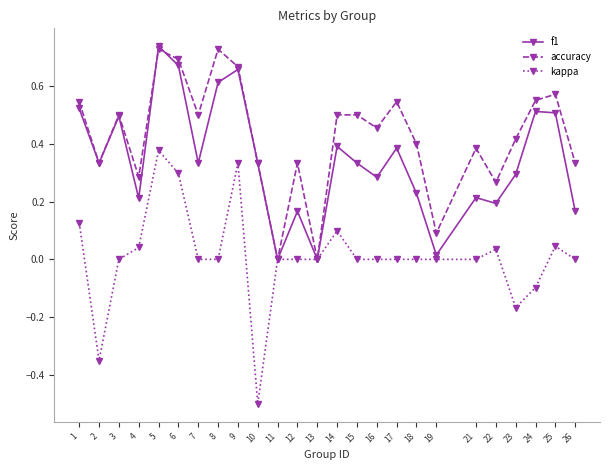

Which series has the widest spread of values?

kappa